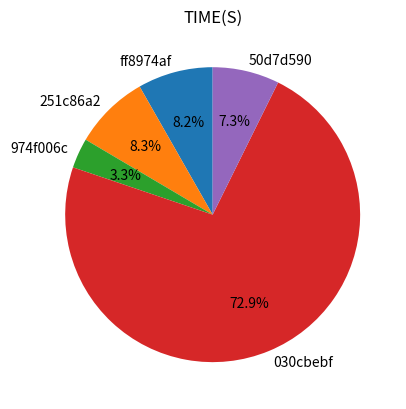

How many segments does this pie chart have?

5